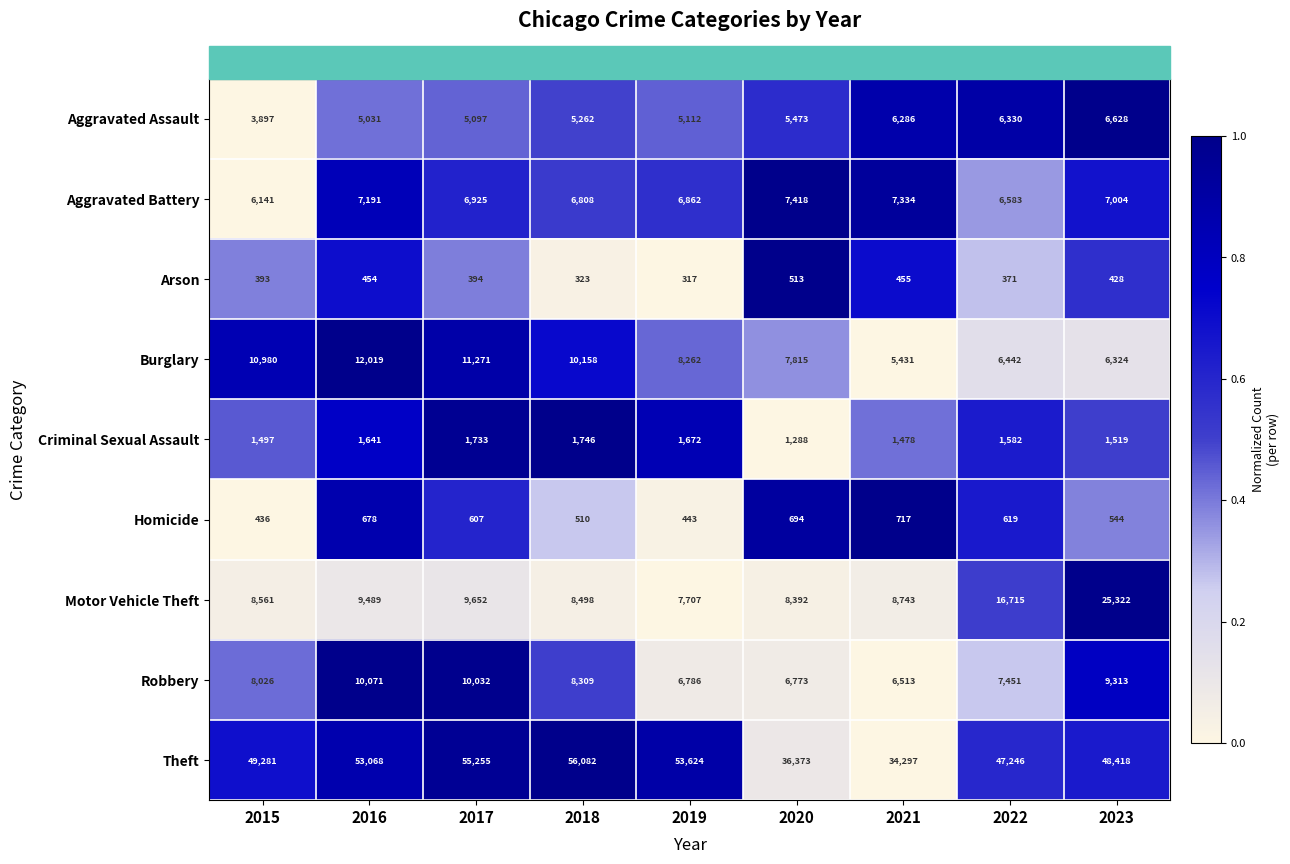

What is the difference between the second highest and minimum values in the Burglary series?

5840